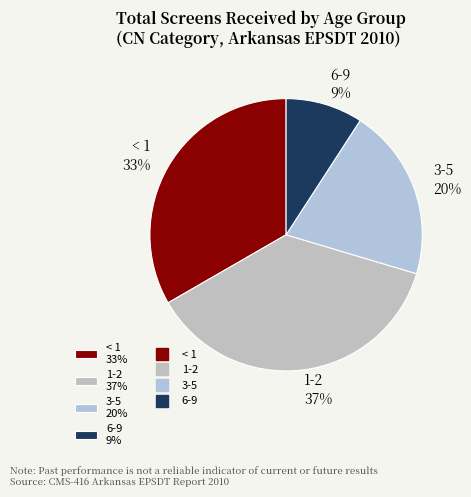

The < 1 slice represents 39% of the pie. True or false?

False